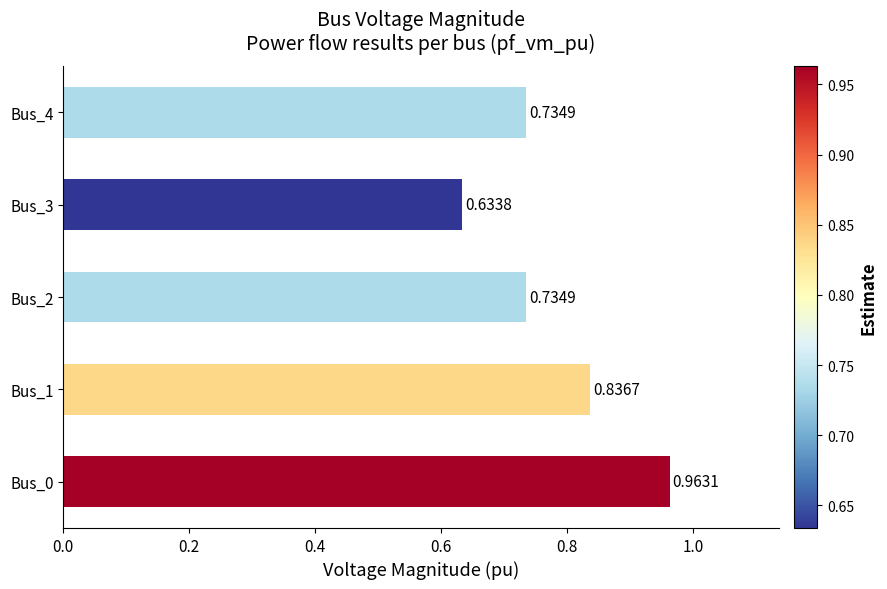

Which has a higher value, Bus_3 or Bus_1?

Bus_1